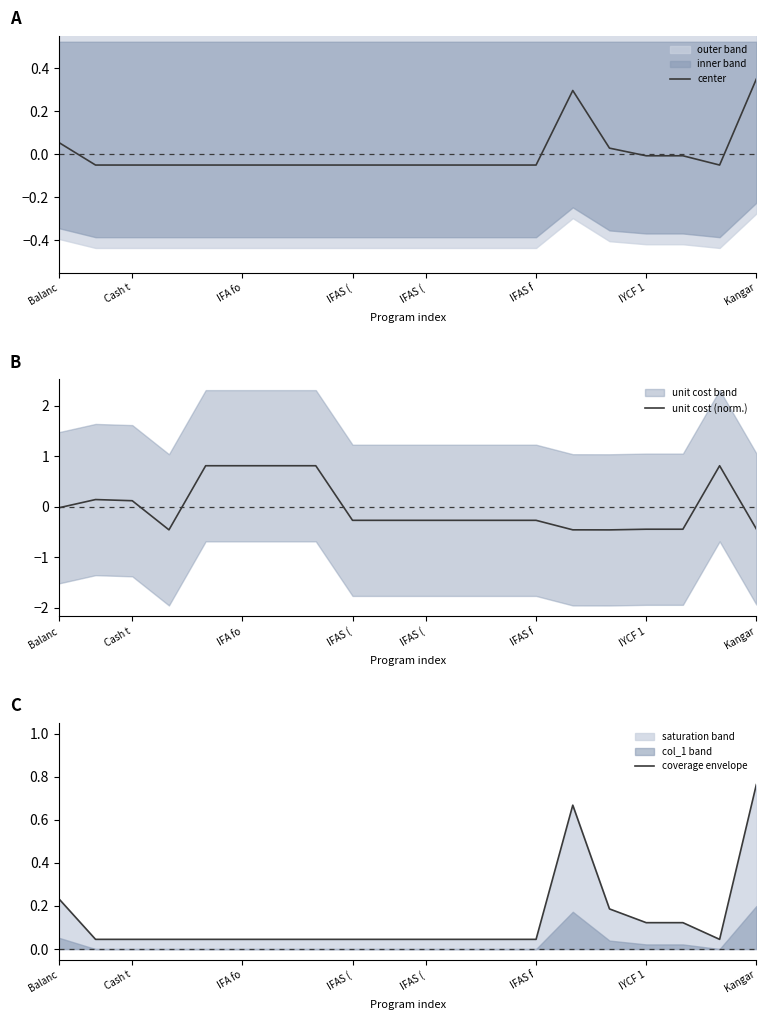

Which label corresponds to the largest value in the chart?

IFAS (